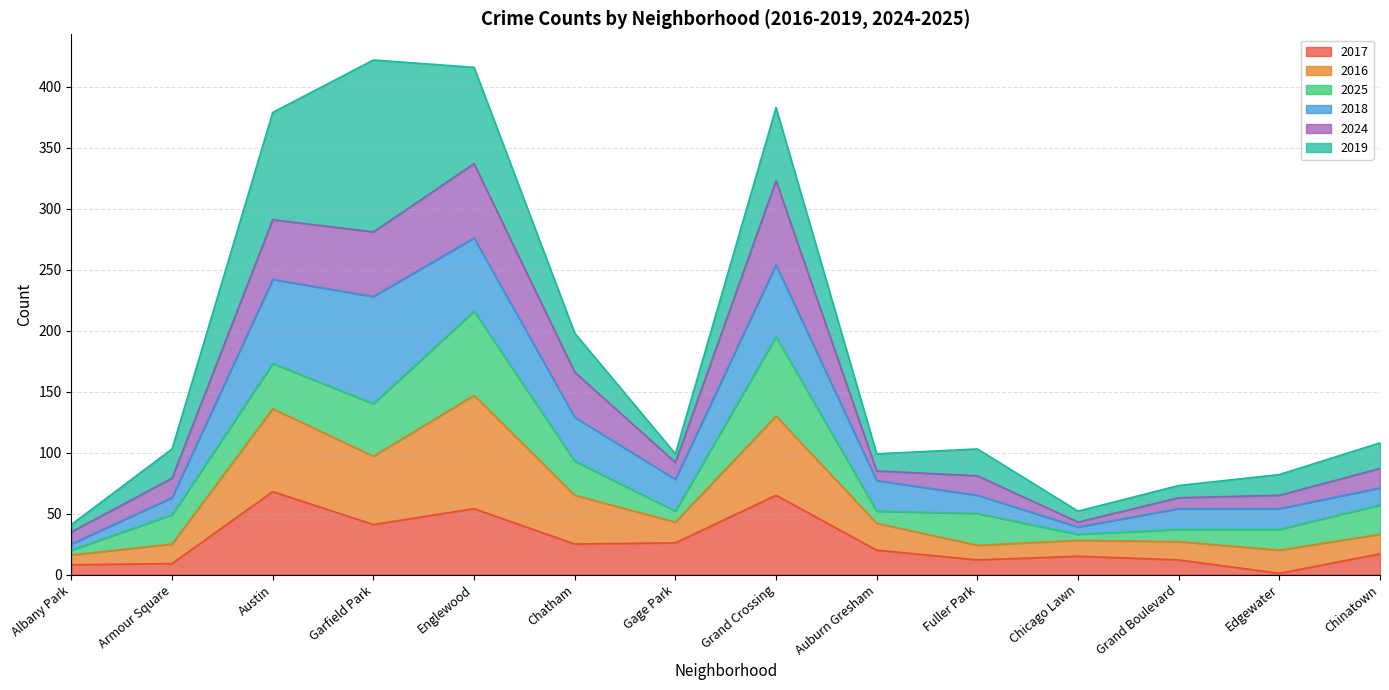

What is the total value across all series at Grand Boulevard?

73